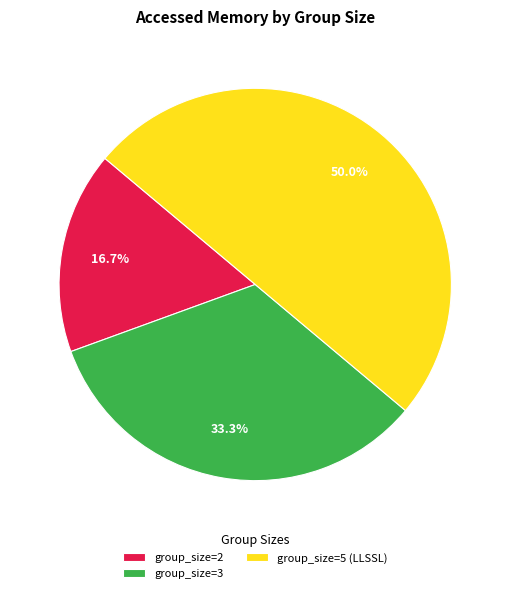

Which slice is the largest?

group_size=5 (LLSSL)